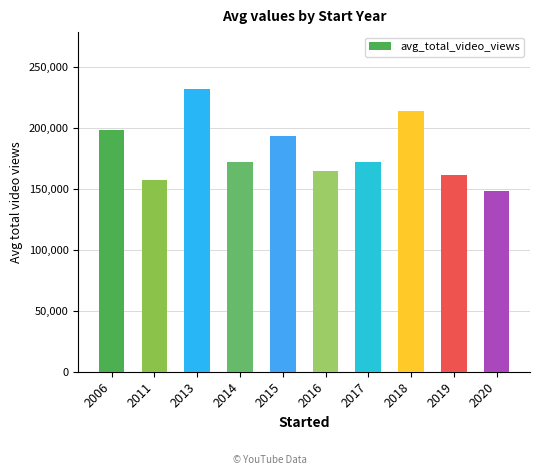

What is the difference between the second highest and minimum values?

65809